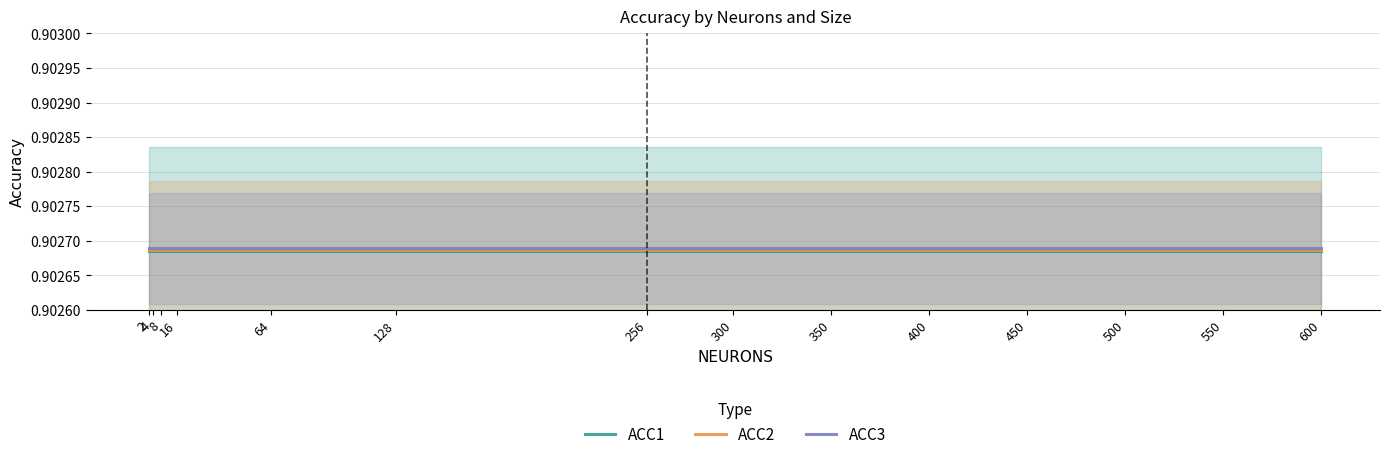

What is the total value across all series at 16?

2.7